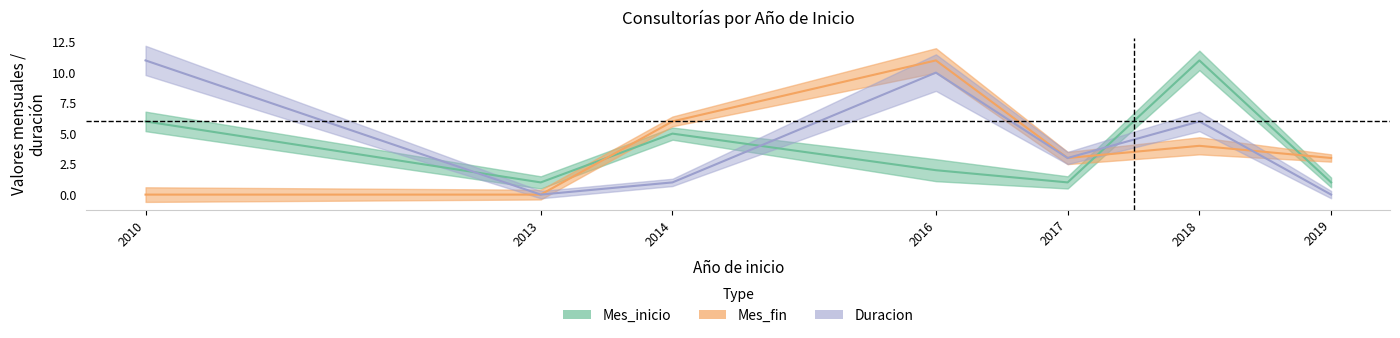

Between 2014 and 2019, which series saw the biggest shift?

Mes_inicio